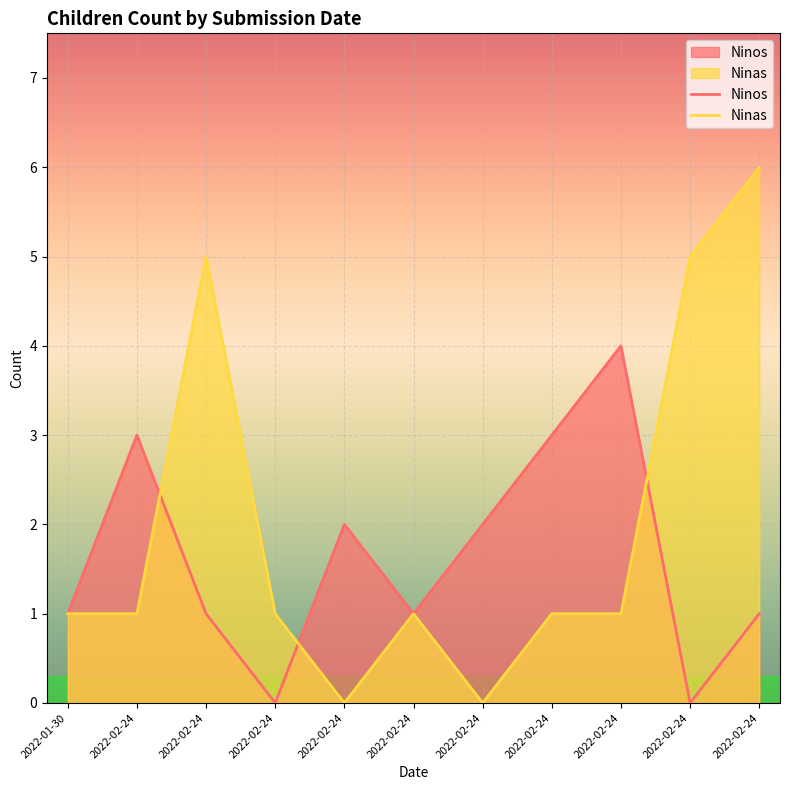

Does the chart display data point markers on the line(s)?

No